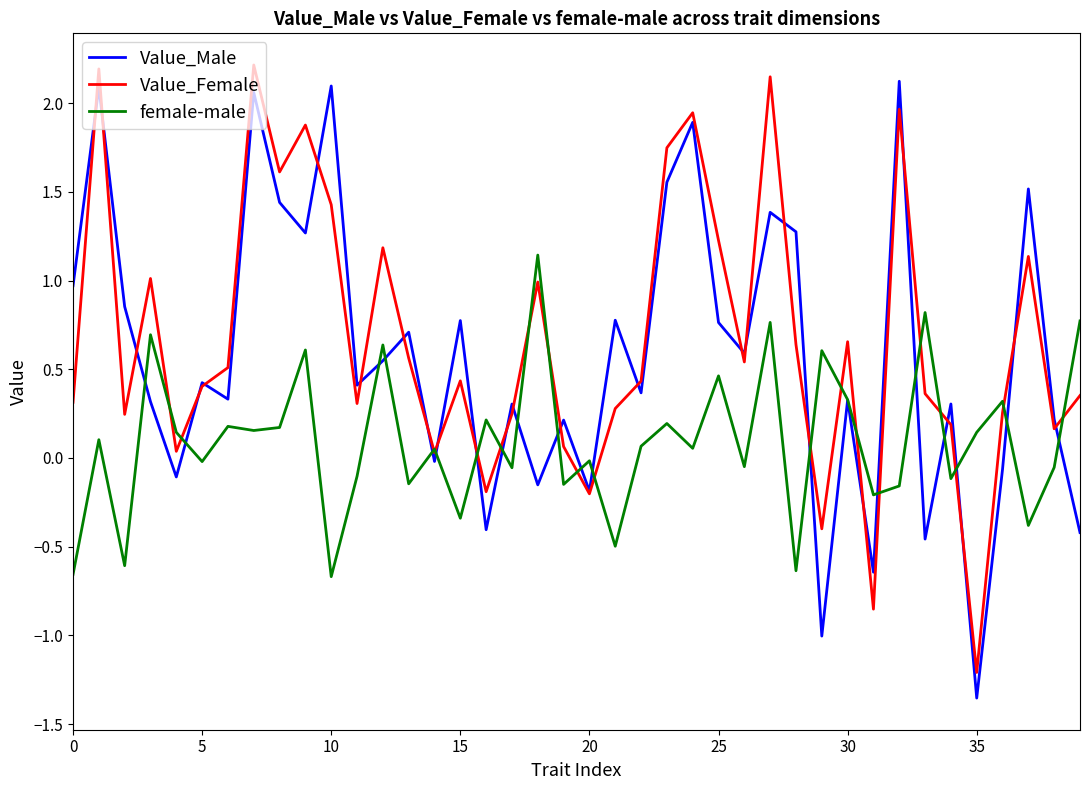

What are all the series names shown in the legend?

Value_Male, Value_Female, female-male